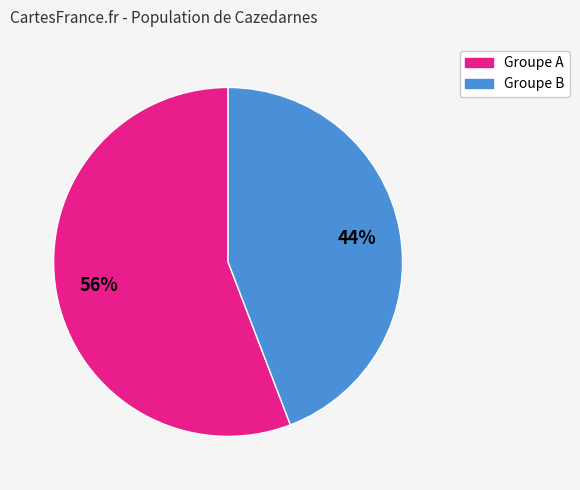

Is there any slice that represents more than half of the pie?

Yes